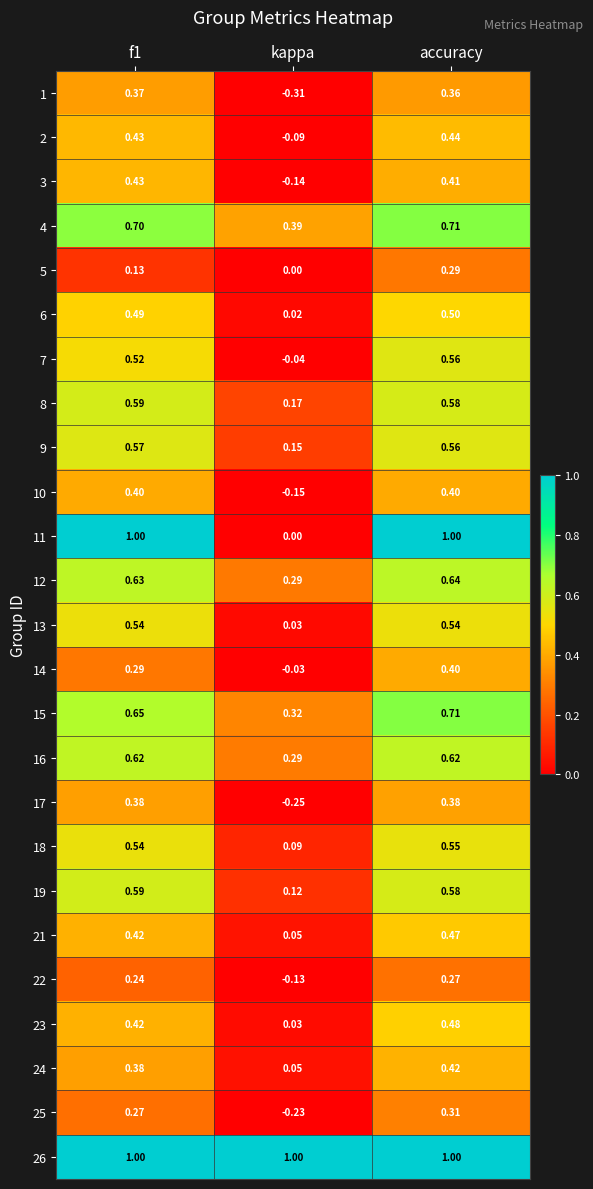

At which label does 25 reach its minimum?

kappa